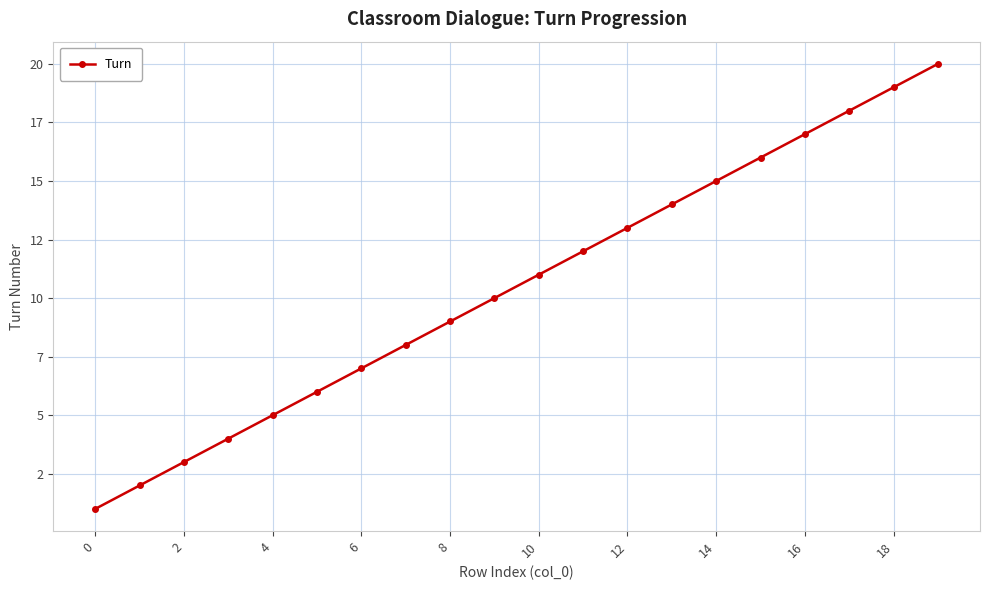

At which label does the data first exceed 11?

11